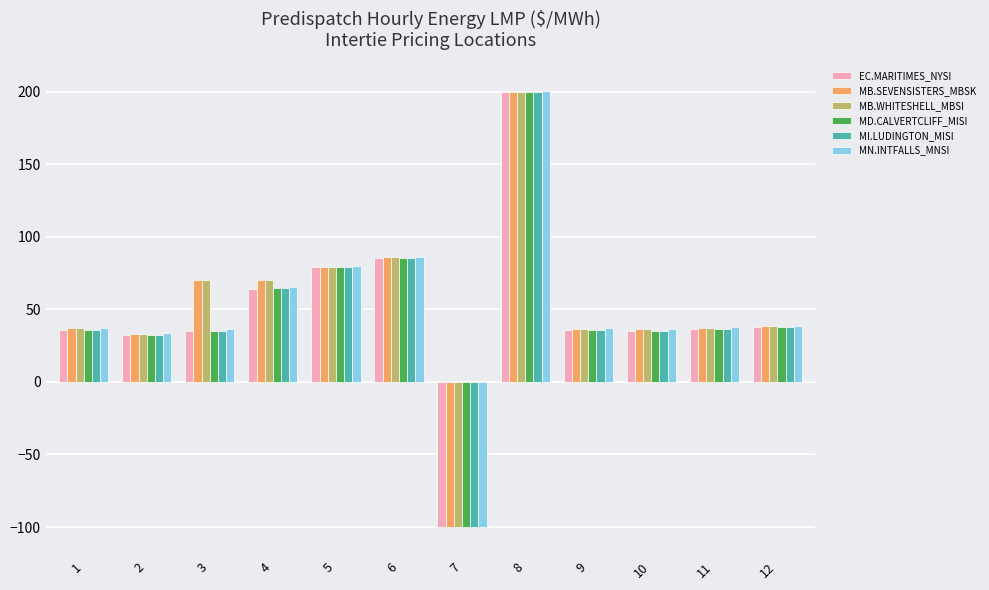

The value of MB.WHITESHELL_MBSI at 1 is 18.8. True or false?

False